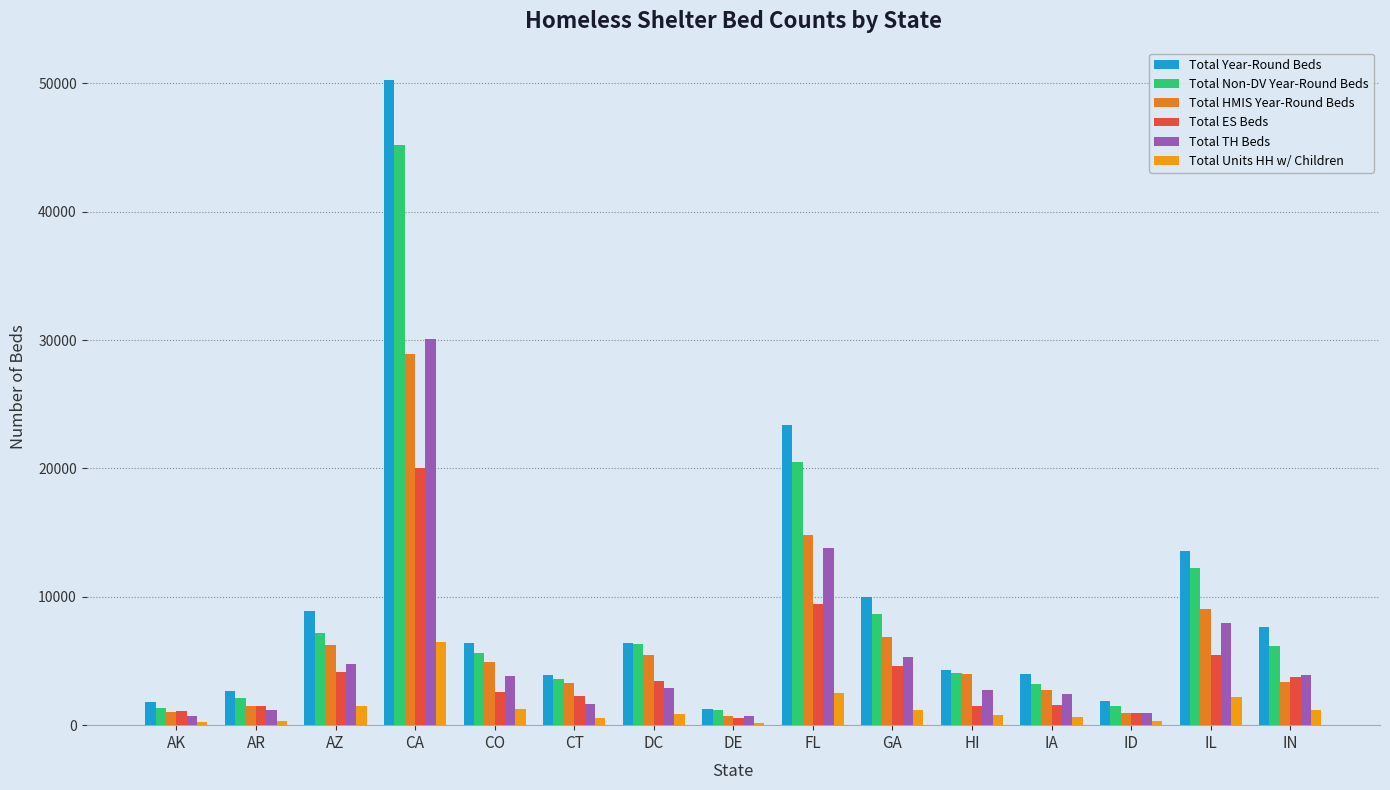

Which label corresponds to the largest value in the chart?

CA